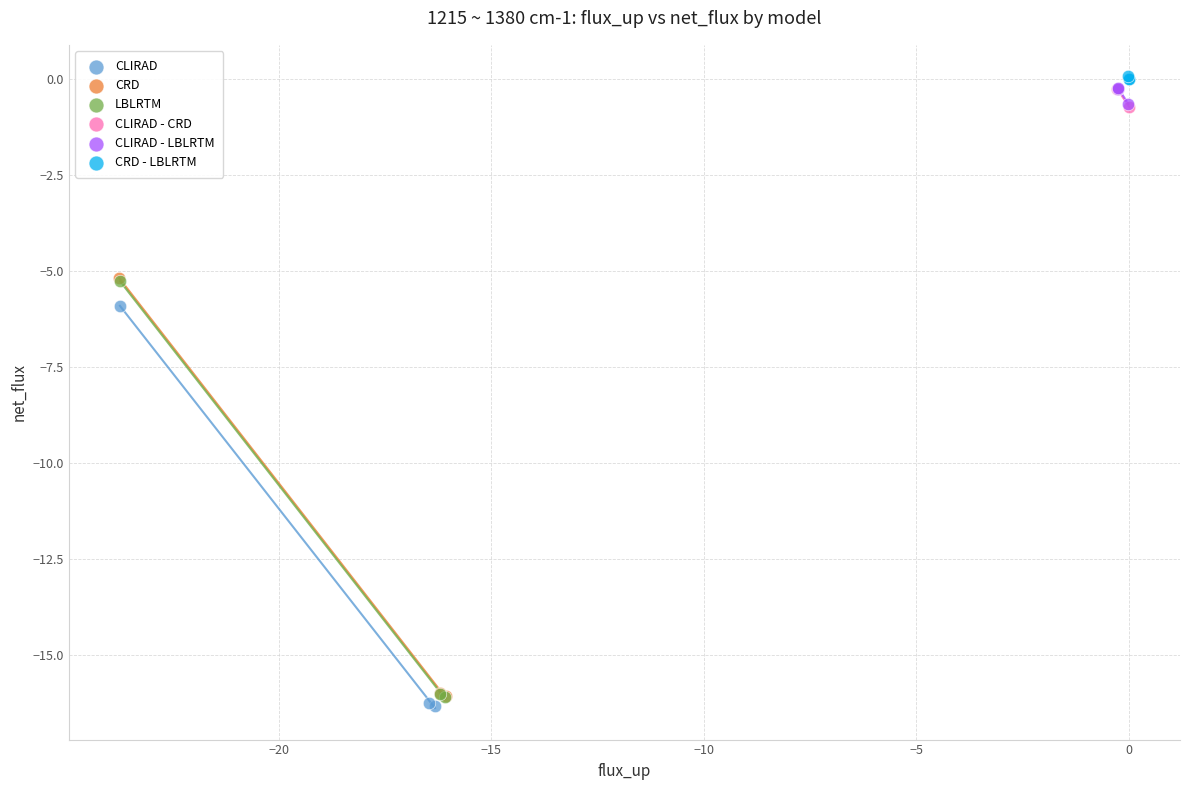

Which series reaches the minimum Y coordinate?

CLIRAD